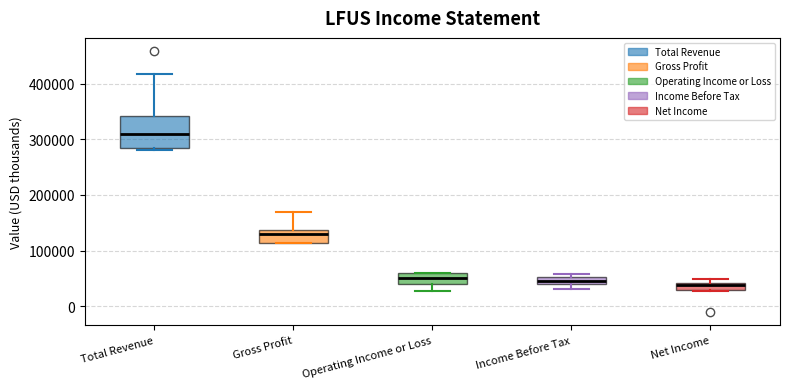

Comparing the boxes themselves (not the whiskers), which one is the tallest?

Total Revenue